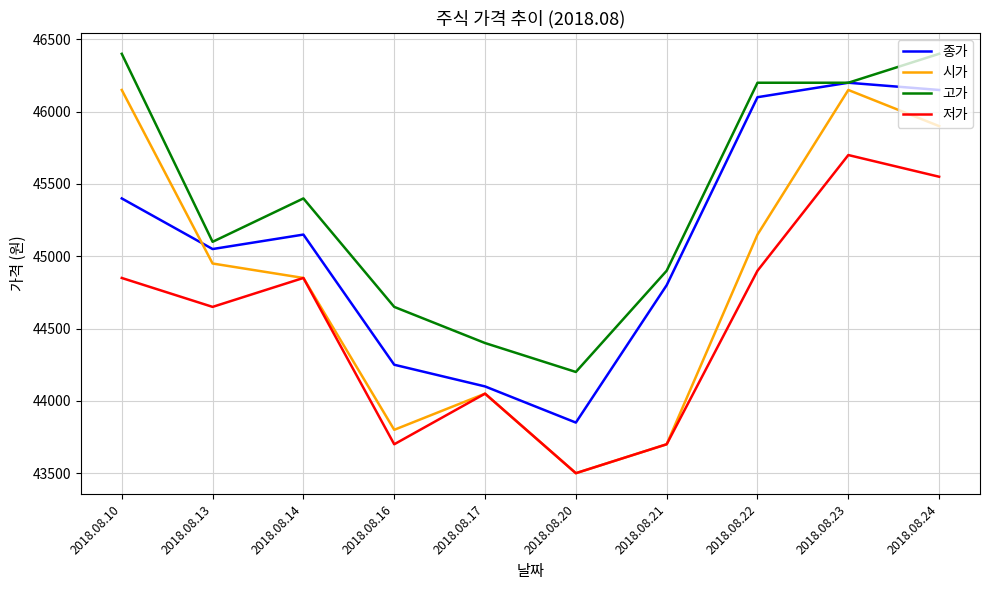

Reading left to right, transcribe all the data shown in this chart.

종가: 2018.08.10=45400	2018.08.13=45050	2018.08.14=45150	2018.08.16=44250	2018.08.17=44100	2018.08.20=43850	2018.08.21=44800	2018.08.22=46100	2018.08.23=46200	2018.08.24=46150
시가: 2018.08.10=46150	2018.08.13=44950	2018.08.14=44850	2018.08.16=43800	2018.08.17=44050	2018.08.20=43500	2018.08.21=43700	2018.08.22=45150	2018.08.23=46150	2018.08.24=45900
고가: 2018.08.10=46400	2018.08.13=45100	2018.08.14=45400	2018.08.16=44650	2018.08.17=44400	2018.08.20=44200	2018.08.21=44900	2018.08.22=46200	2018.08.23=46200	2018.08.24=46400
저가: 2018.08.10=44850	2018.08.13=44650	2018.08.14=44850	2018.08.16=43700	2018.08.17=44050	2018.08.20=43500	2018.08.21=43700	2018.08.22=44900	2018.08.23=45700	2018.08.24=45550